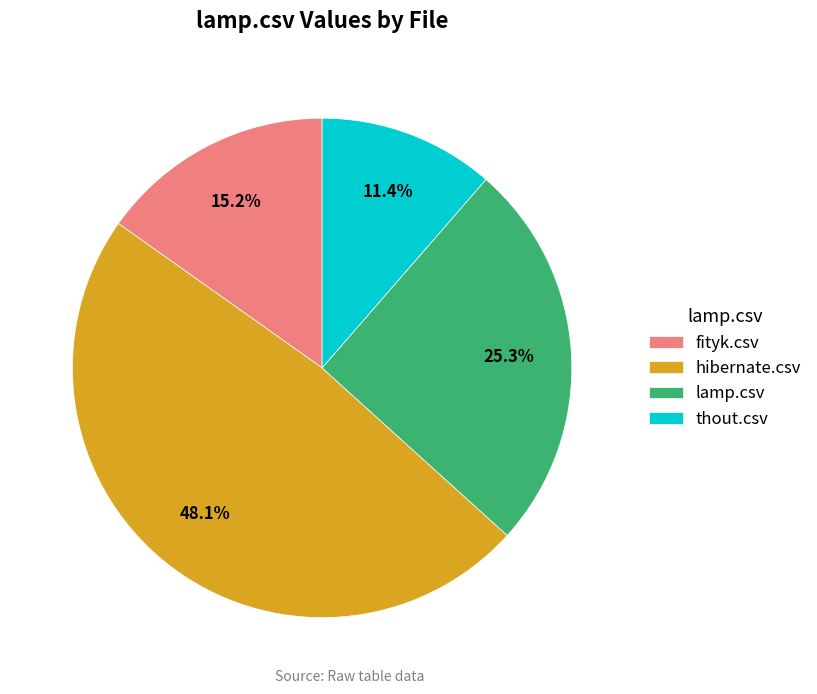

What percentage is the thout.csv slice, to the nearest percent?

11%